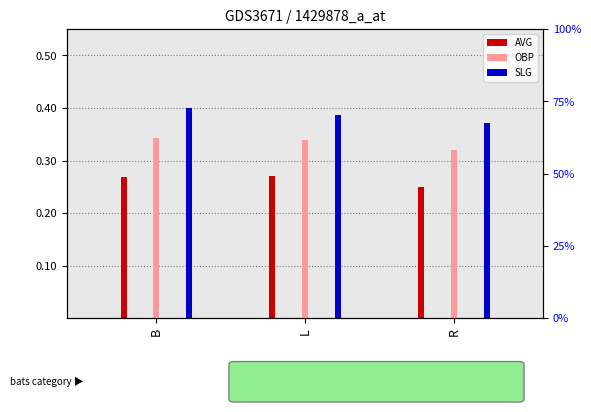

What is the value of the OBP bar at the 3rd from the left?

0.3